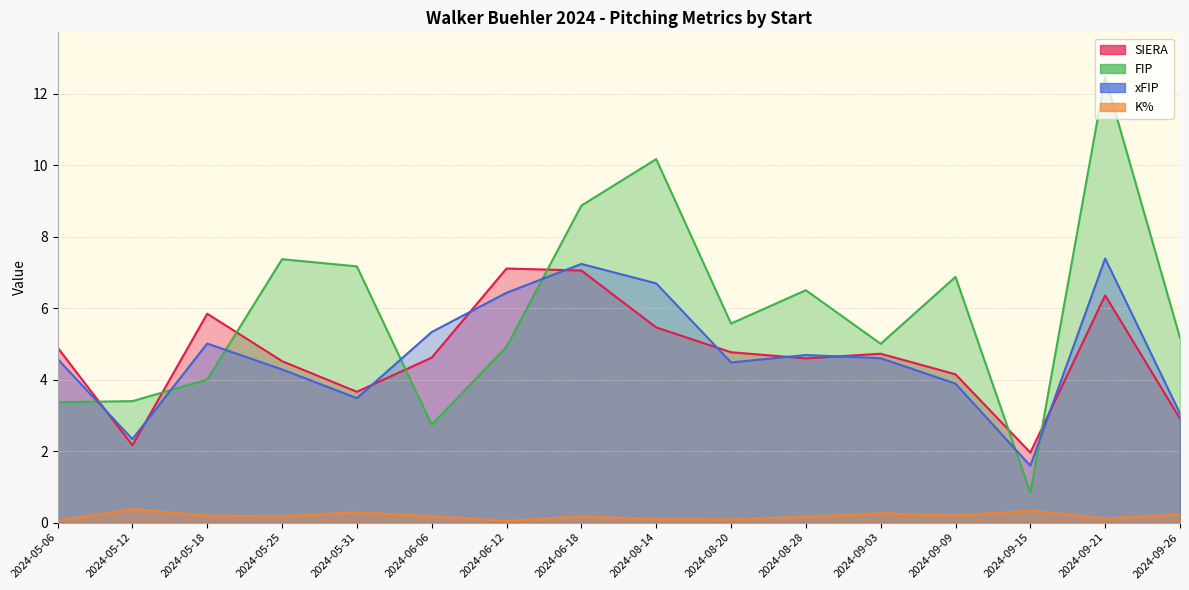

Reading left to right, what are all the values shown in this chart?

SIERA: 2024-05-06=4.9	2024-05-12=2.2	2024-05-18=5.8	2024-05-25=4.5	2024-05-31=3.7	2024-06-06=4.6	2024-06-12=7.1	2024-06-18=7.1	2024-08-14=5.5	2024-08-20=4.8	2024-08-28=4.6	2024-09-03=4.7	2024-09-09=4.1	2024-09-15=2.0	2024-09-21=6.4	2024-09-26=2.9
FIP: 2024-05-06=3.4	2024-05-12=3.4	2024-05-18=4.0	2024-05-25=7.4	2024-05-31=7.2	2024-06-06=2.7	2024-06-12=4.9	2024-06-18=8.9	2024-08-14=10.2	2024-08-20=5.6	2024-08-28=6.5	2024-09-03=5.0	2024-09-09=6.9	2024-09-15=0.8	2024-09-21=12.5	2024-09-26=5.2
xFIP: 2024-05-06=4.6	2024-05-12=2.3	2024-05-18=5.0	2024-05-25=4.3	2024-05-31=3.5	2024-06-06=5.3	2024-06-12=6.4	2024-06-18=7.2	2024-08-14=6.7	2024-08-20=4.5	2024-08-28=4.7	2024-09-03=4.6	2024-09-09=3.9	2024-09-15=1.6	2024-09-21=7.4	2024-09-26=3.1
K%: 2024-05-06=0.1	2024-05-12=0.4	2024-05-18=0.2	2024-05-25=0.2	2024-05-31=0.3	2024-06-06=0.2	2024-06-12=0.0	2024-06-18=0.2	2024-08-14=0.1	2024-08-20=0.1	2024-08-28=0.2	2024-09-03=0.3	2024-09-09=0.2	2024-09-15=0.3	2024-09-21=0.1	2024-09-26=0.2